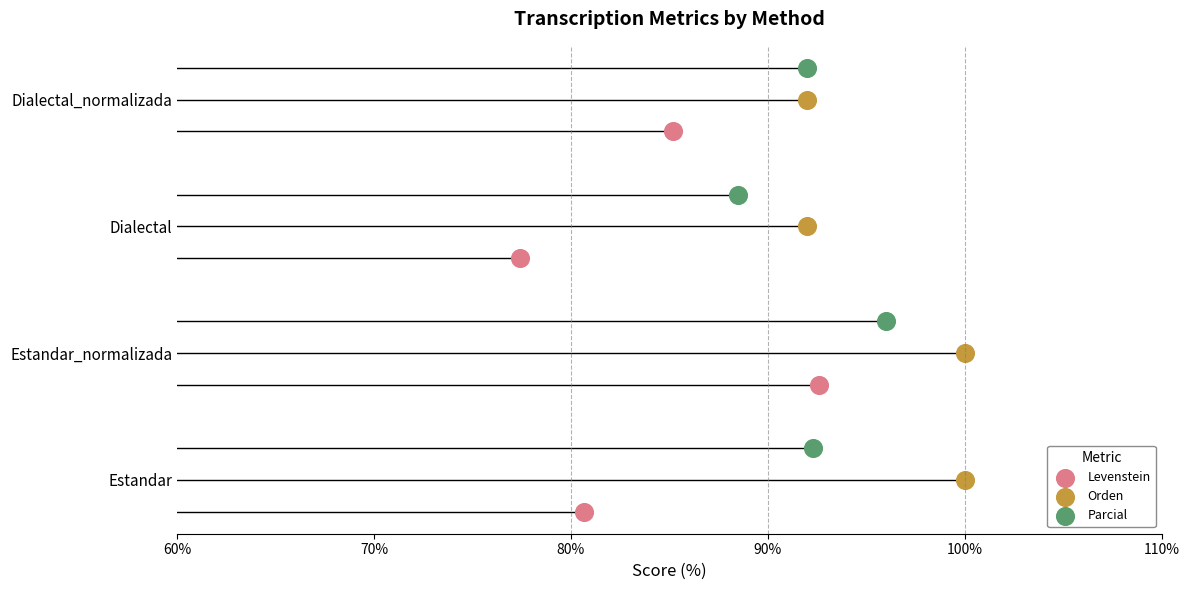

What are all the series names shown in the legend?

Levenstein, Orden, Parcial